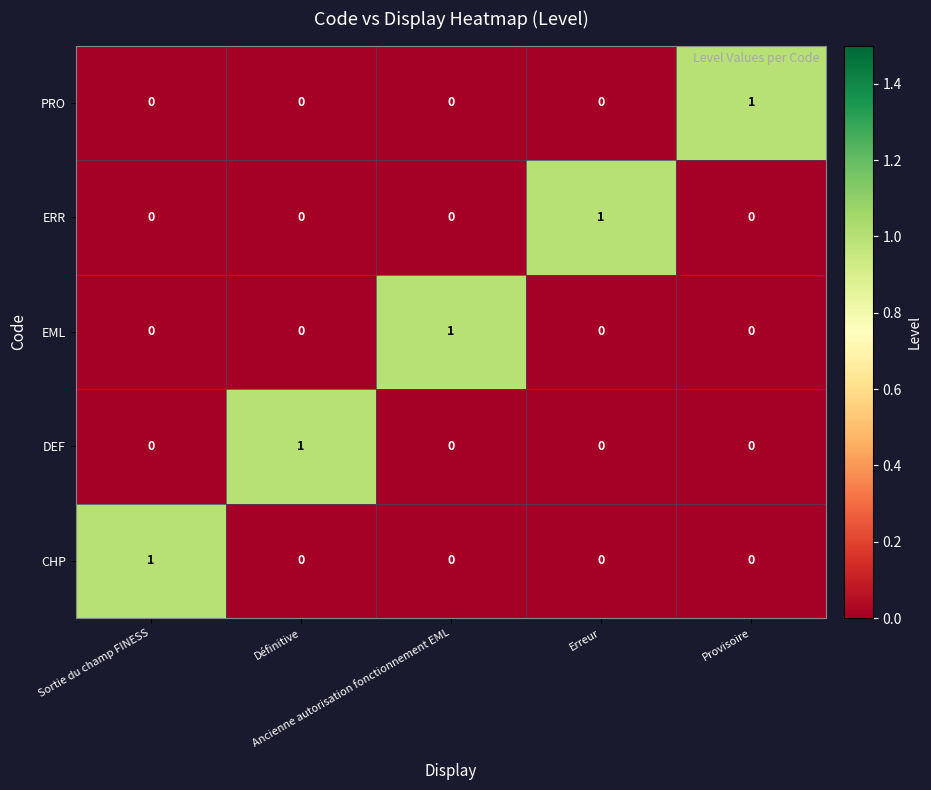

At how many categories does at least one series exceed 0?

5